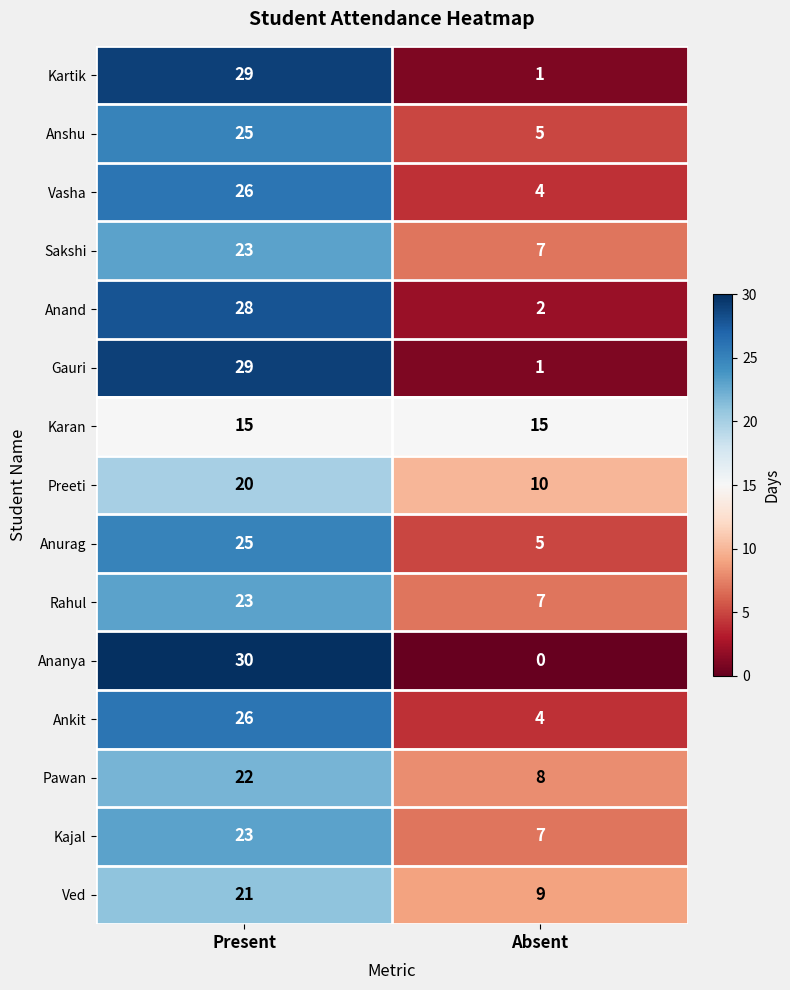

What value does the Rahul series have at Absent, to the nearest 5?

5